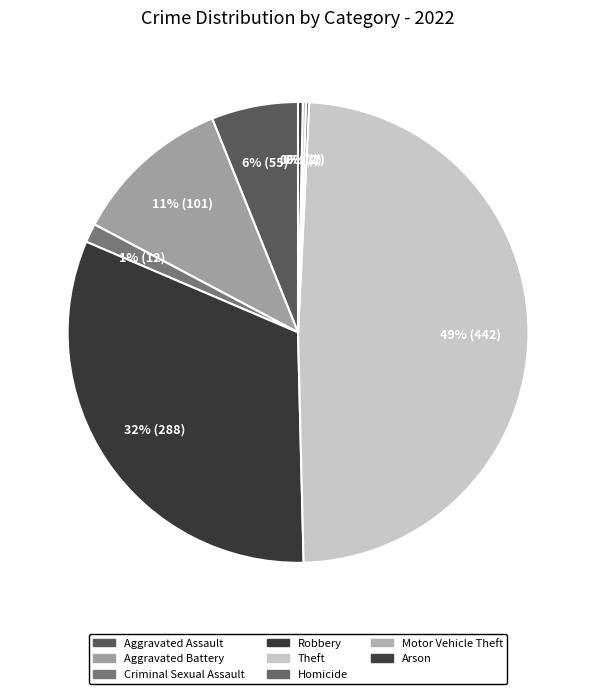

Which category has the biggest portion of the pie?

Theft